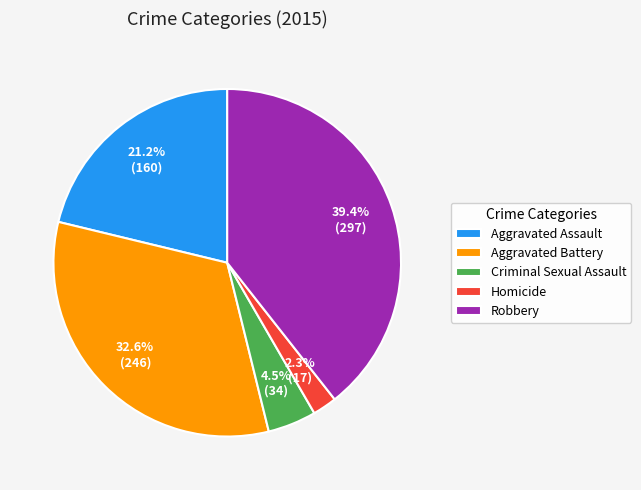

To the nearest percent, what is the average slice percentage?

20%